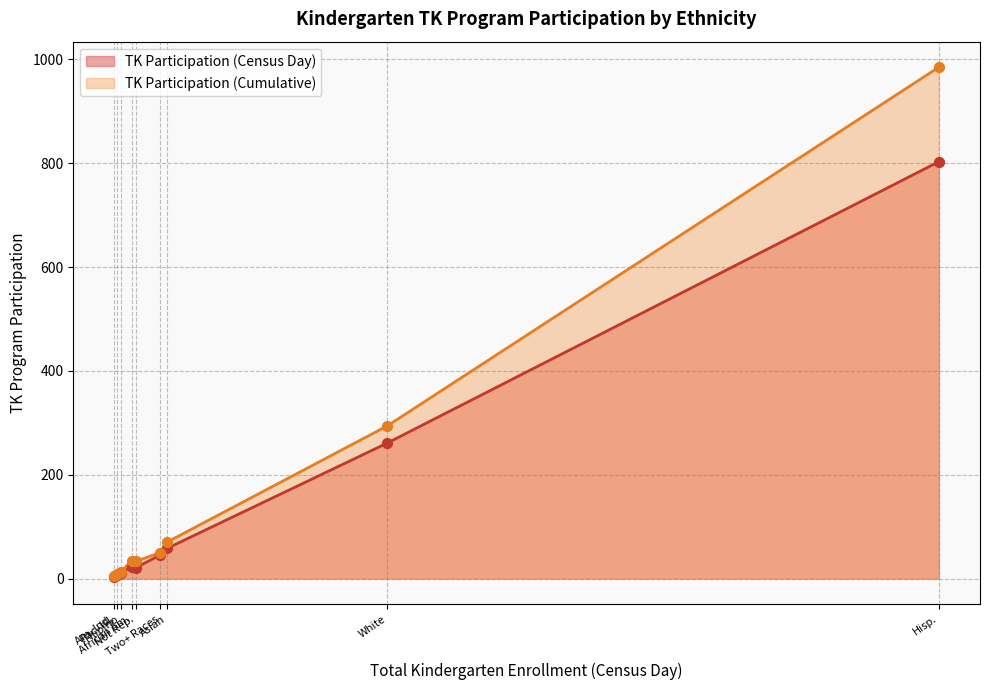

Is the value of TK Participation (Census Day) at Two or More Races, Not Hispanic greater than the value of TK Participation (Cumulative) at Two or More Races, Not Hispanic?

No